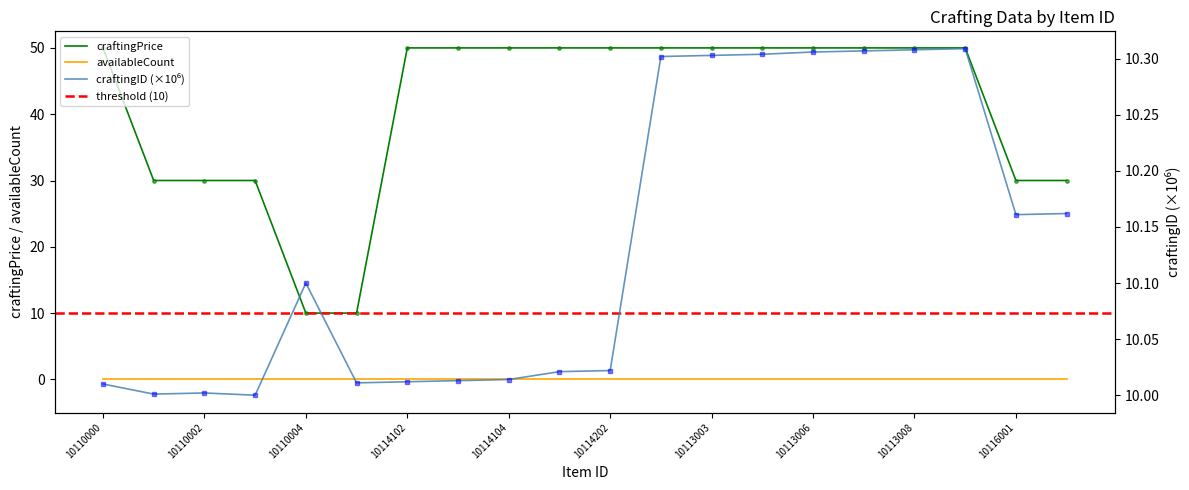

How many categories are shown in the chart?

20